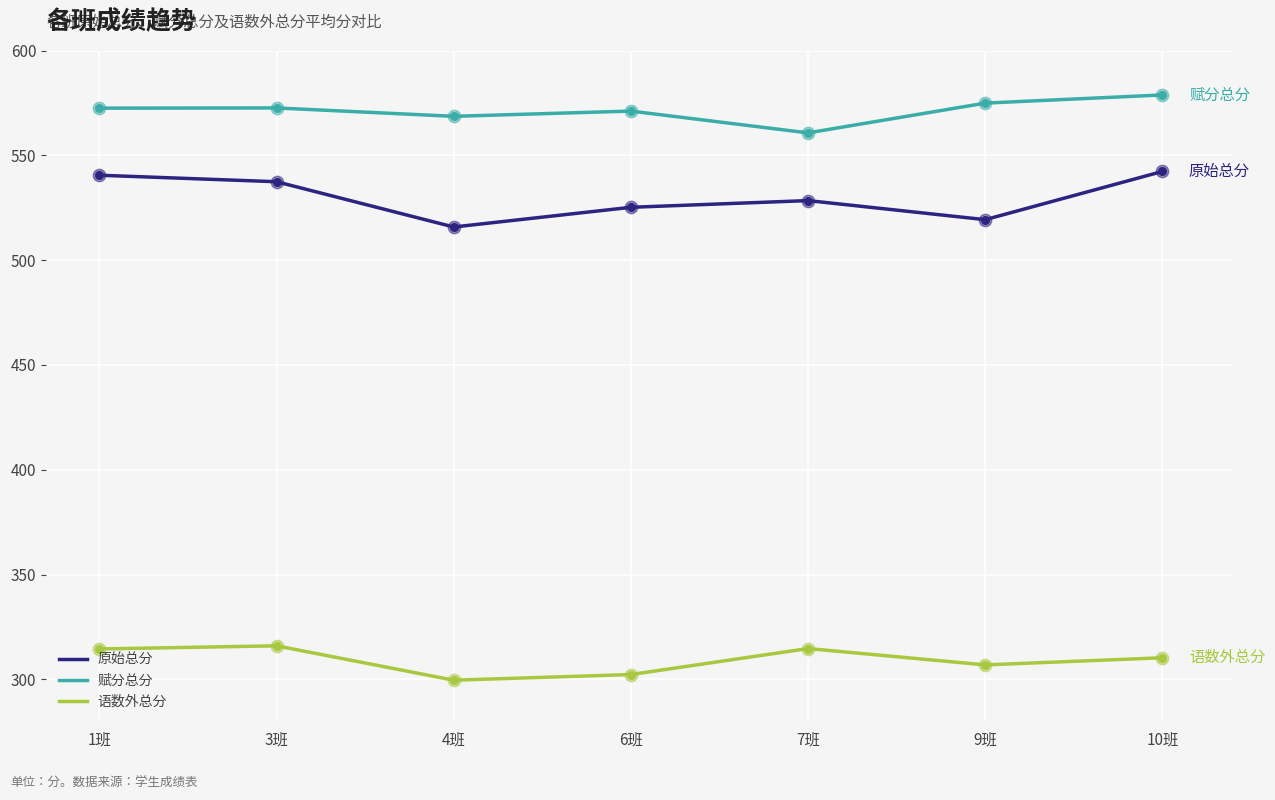

What is the total value across all series at 10班?

1431.4